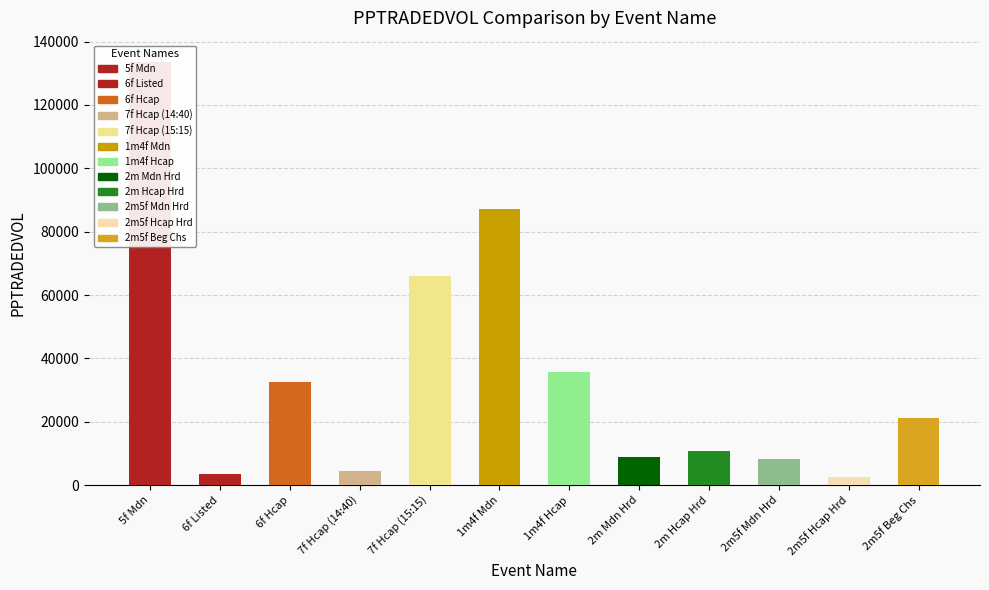

What is the label of the 11th bar from the right?

6f Listed